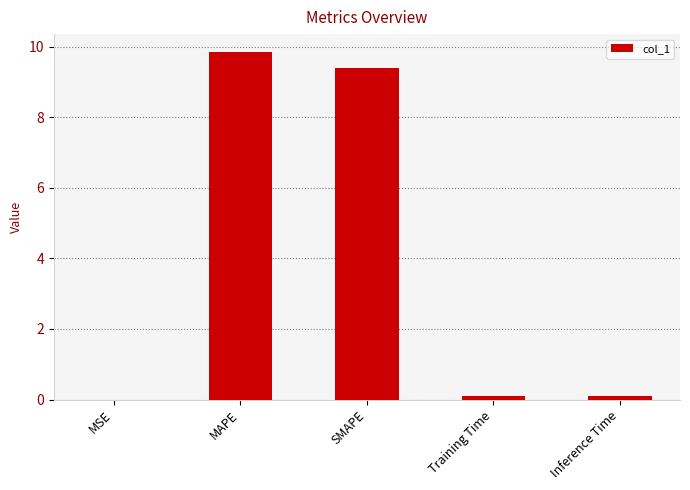

What is the approximate value at MAPE?

9.9